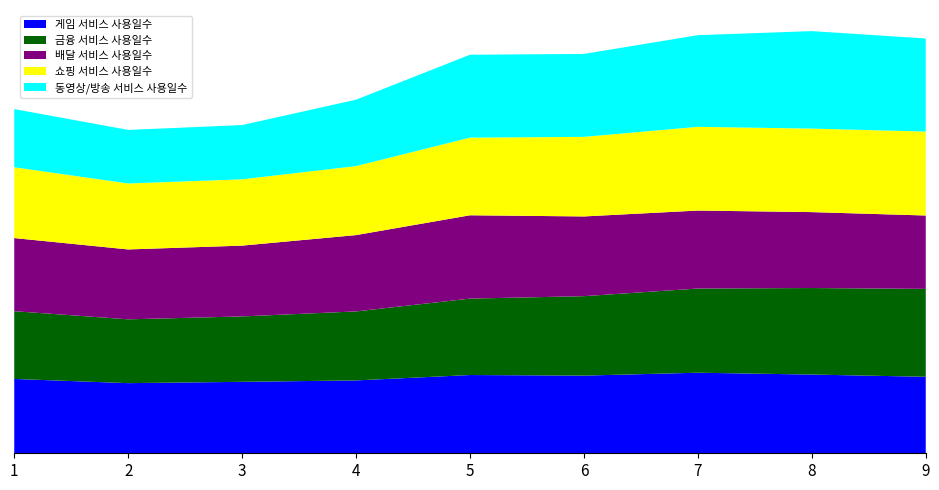

Reading left to right, transcribe all the data shown in this chart.

게임 서비스 사용일수: 1.0	0.9	0.9	1.0	1.0	1.0	1.1	1.0	1.0
금융 서비스 사용일수: 0.9	0.8	0.9	0.9	1.0	1.1	1.1	1.1	1.2
배달 서비스 사용일수: 1.0	0.9	0.9	1.0	1.1	1.1	1.0	1.0	1.0
쇼핑 서비스 사용일수: 0.9	0.9	0.9	0.9	1.0	1.1	1.1	1.1	1.1
동영상/방송 서비스 사용일수: 0.8	0.7	0.7	0.9	1.1	1.1	1.2	1.3	1.2